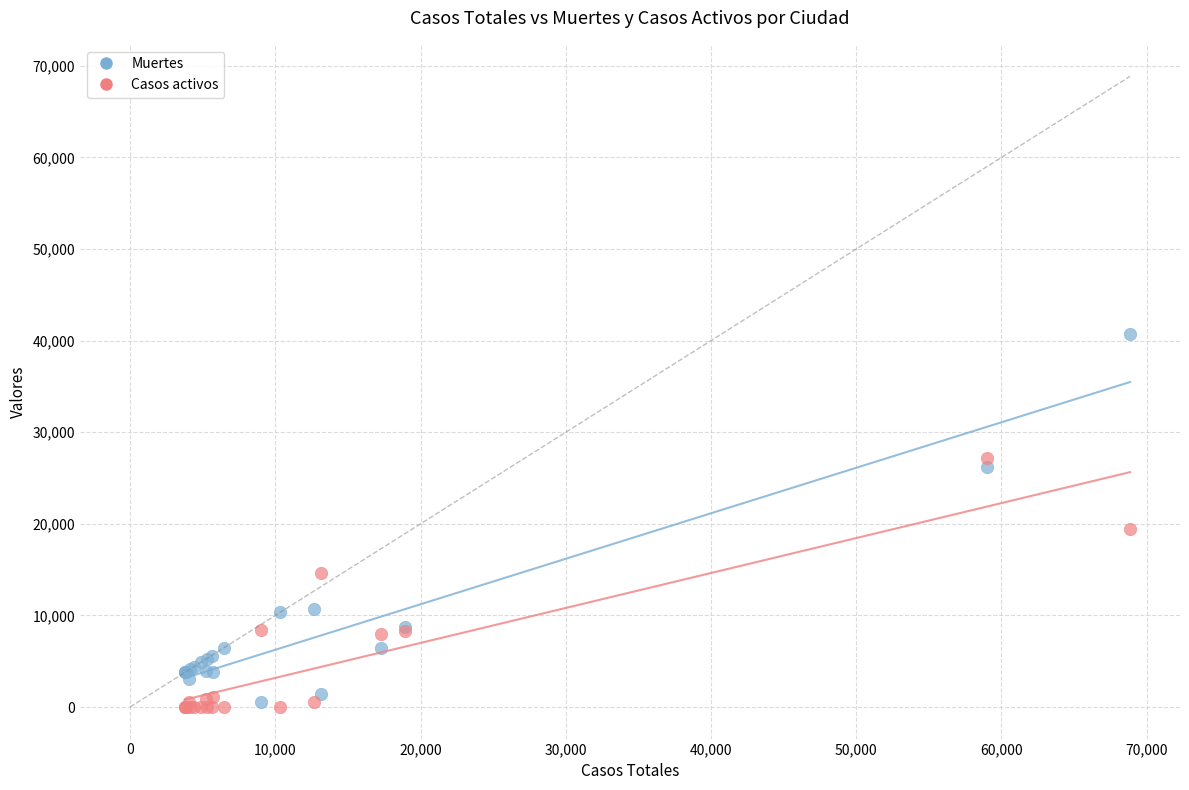

Which series reaches the maximum Y coordinate?

Muertes